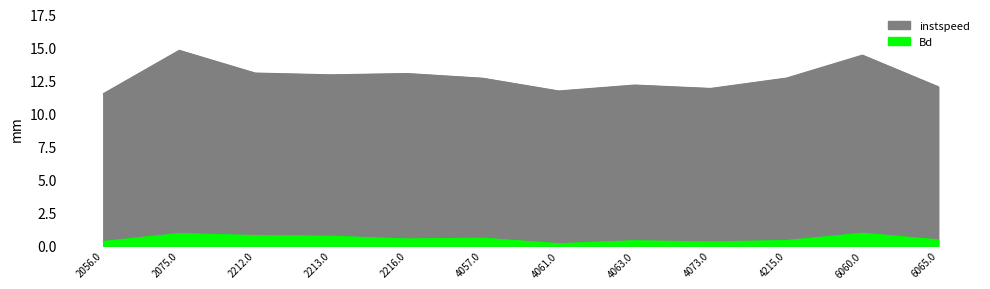

Where is Bd nearest to the value 0?

4061.0